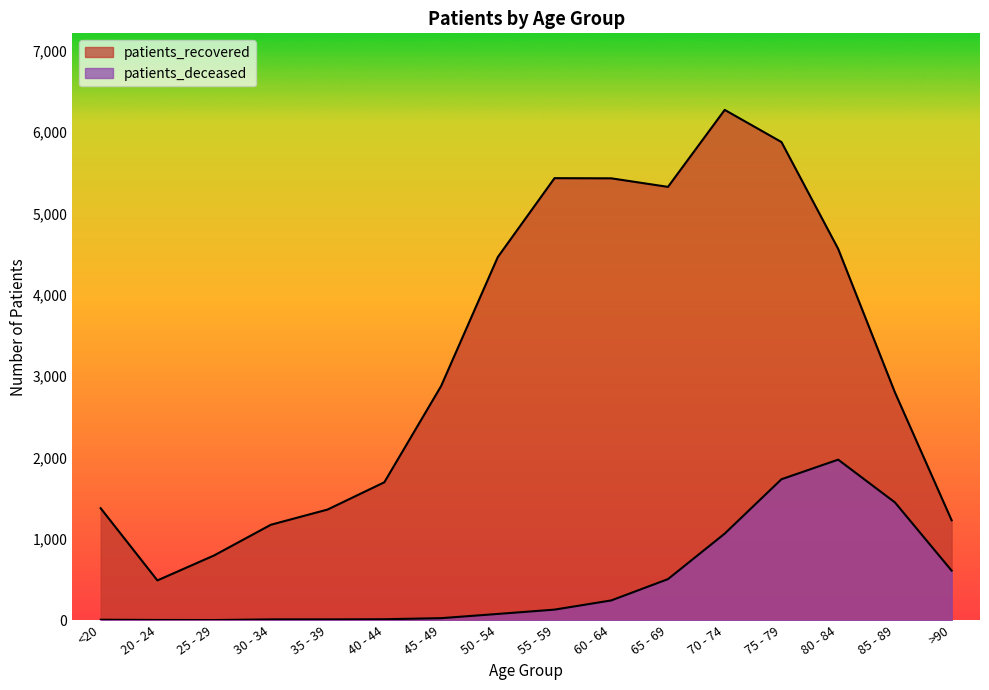

Is it true that patients_recovered equals 942 at 50 - 54?

False